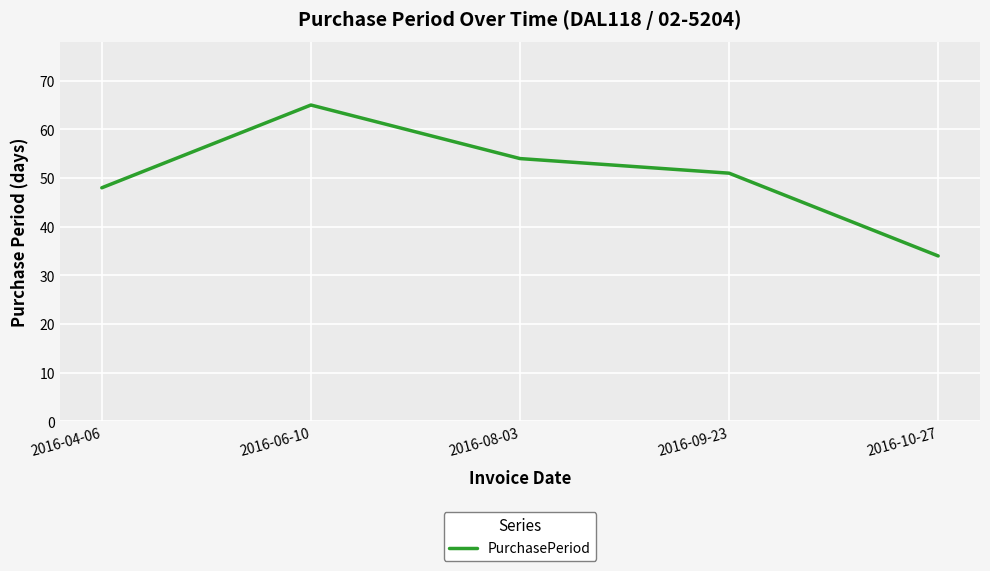

What position from the left is 2016-06-10?

2